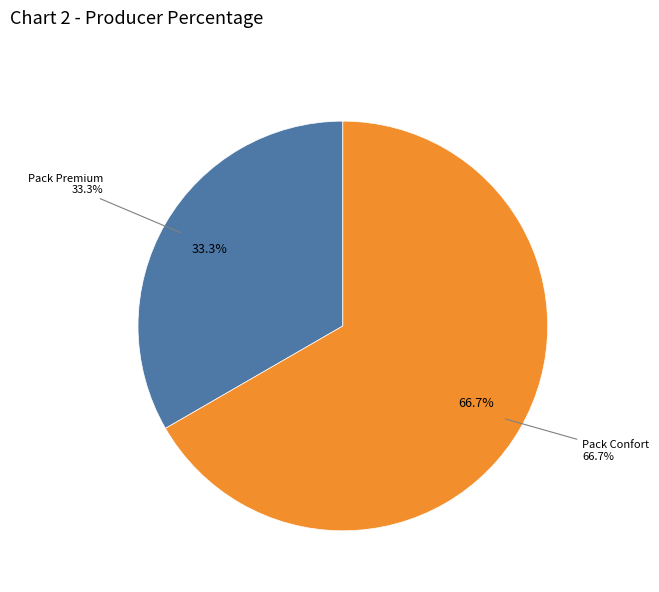

What percentage is the Pack Premium slice, to the nearest percent?

33%